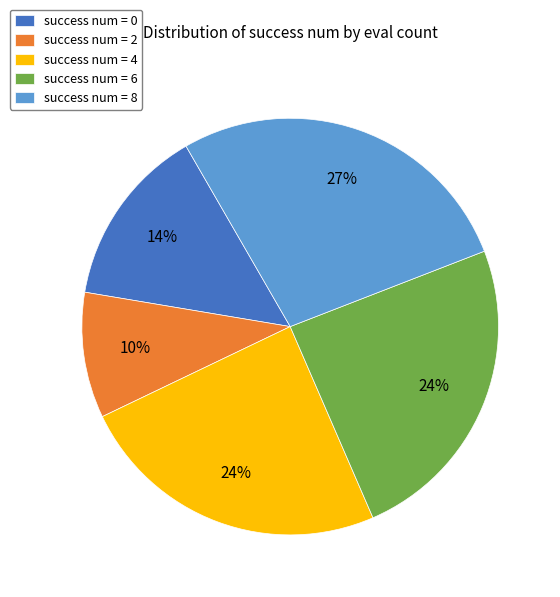

To the nearest percent, what is the difference between the success num = 4 and success num = 8 slice percentages?

3%